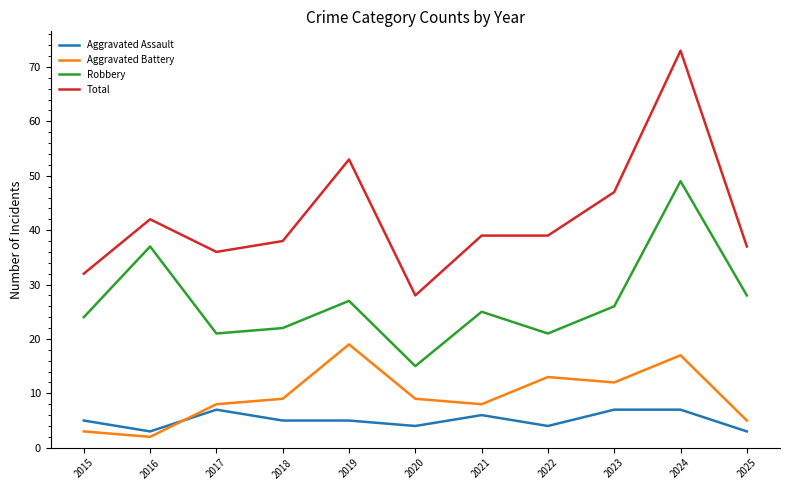

Where does the Total series first go above 39?

2016